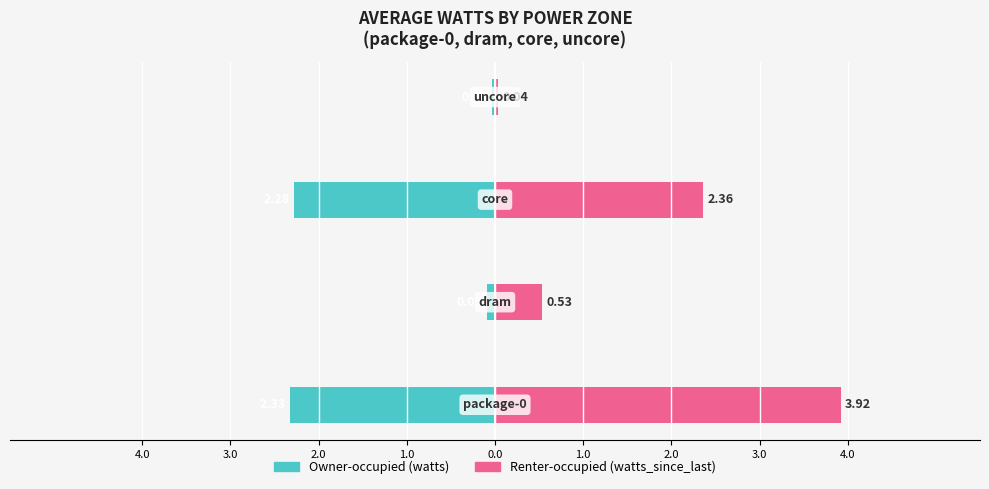

The value of Renter-occupied at 4.0 is 3.9. True or false?

True